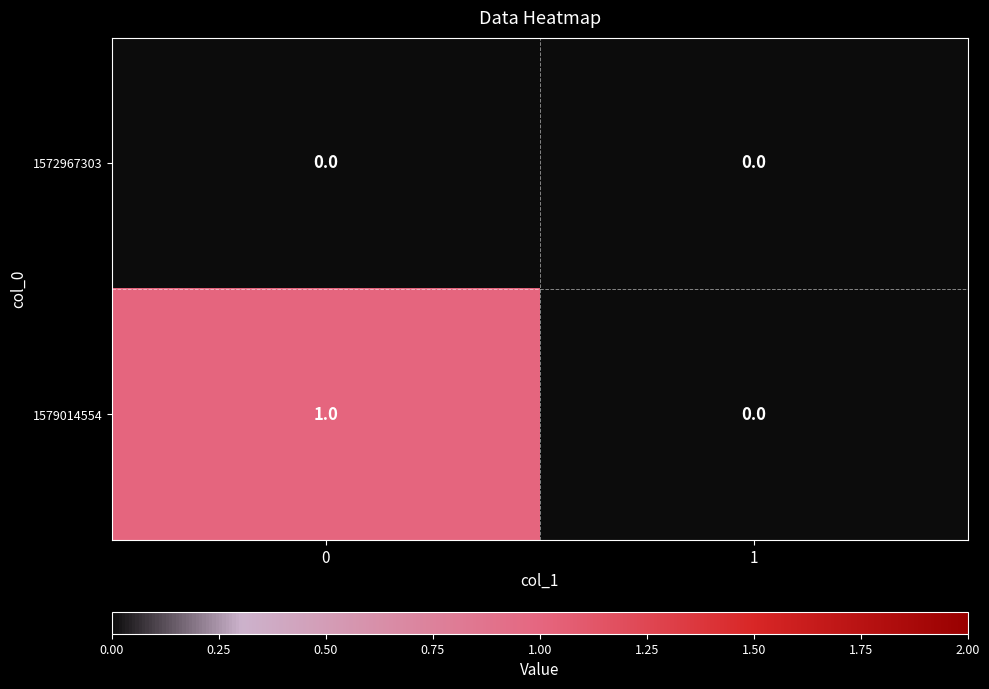

Which series has the largest total across all categories?

1579014554